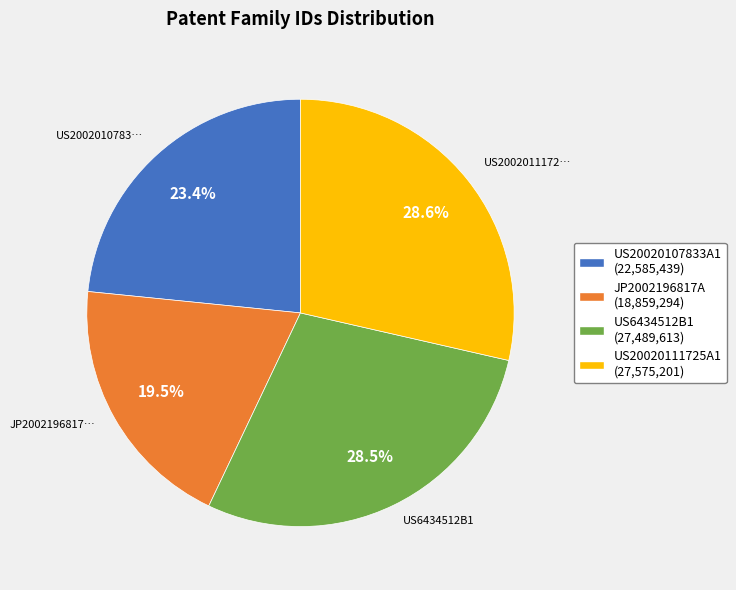

Does any single category account for the majority?

No